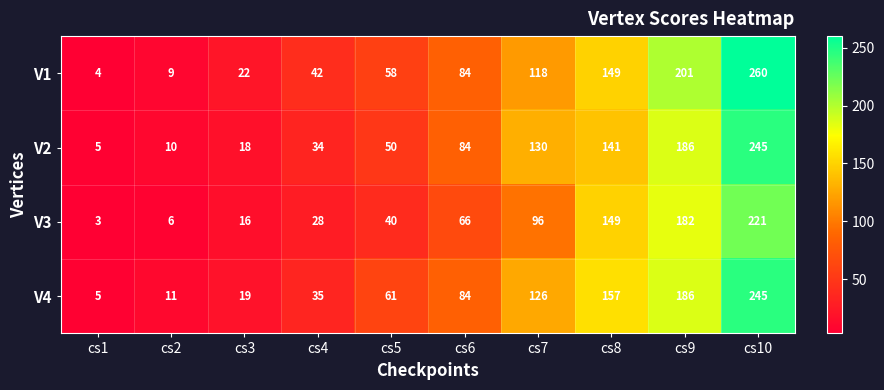

At how many categories does at least one series exceed 104?

4